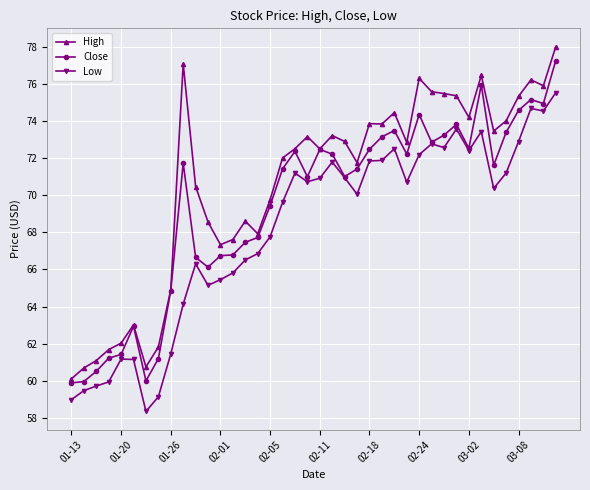

What is the highest value of the Low series?

75.5